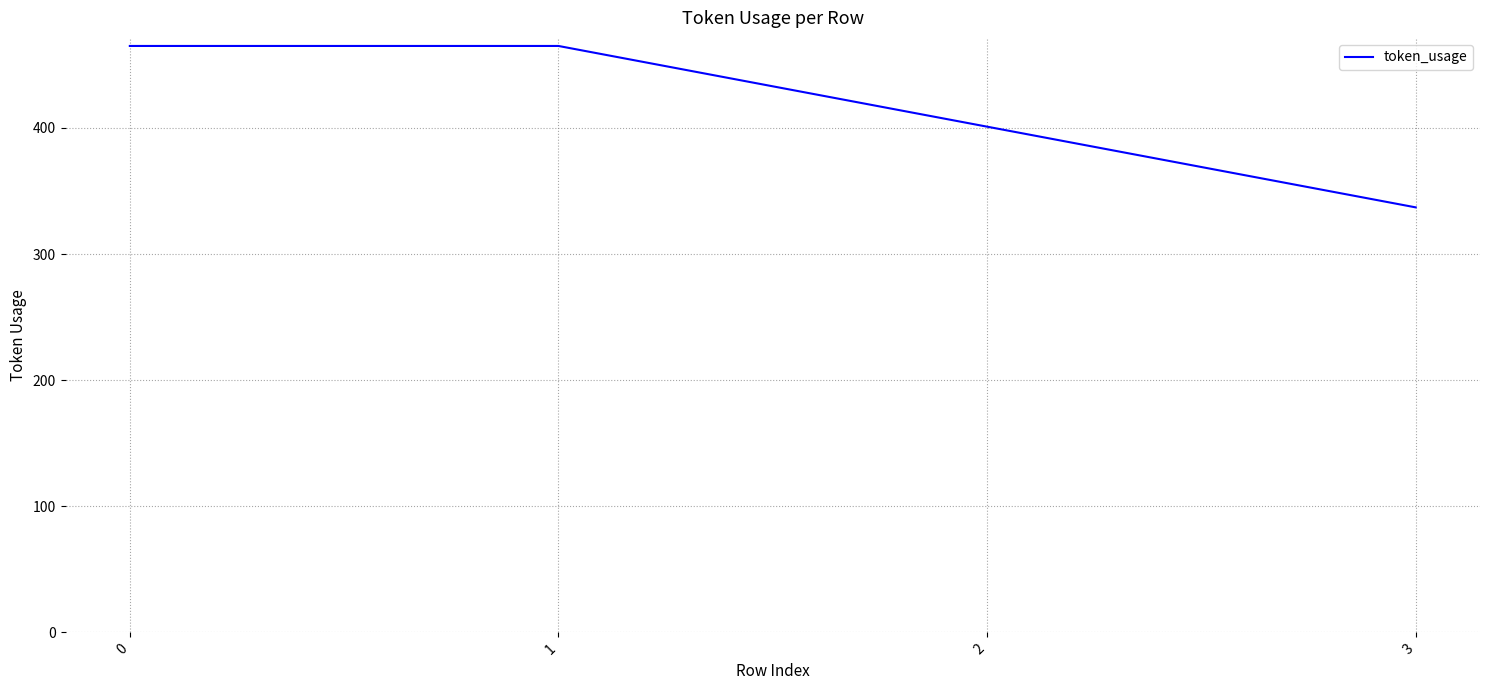

What is the maximum value shown in the chart?

465